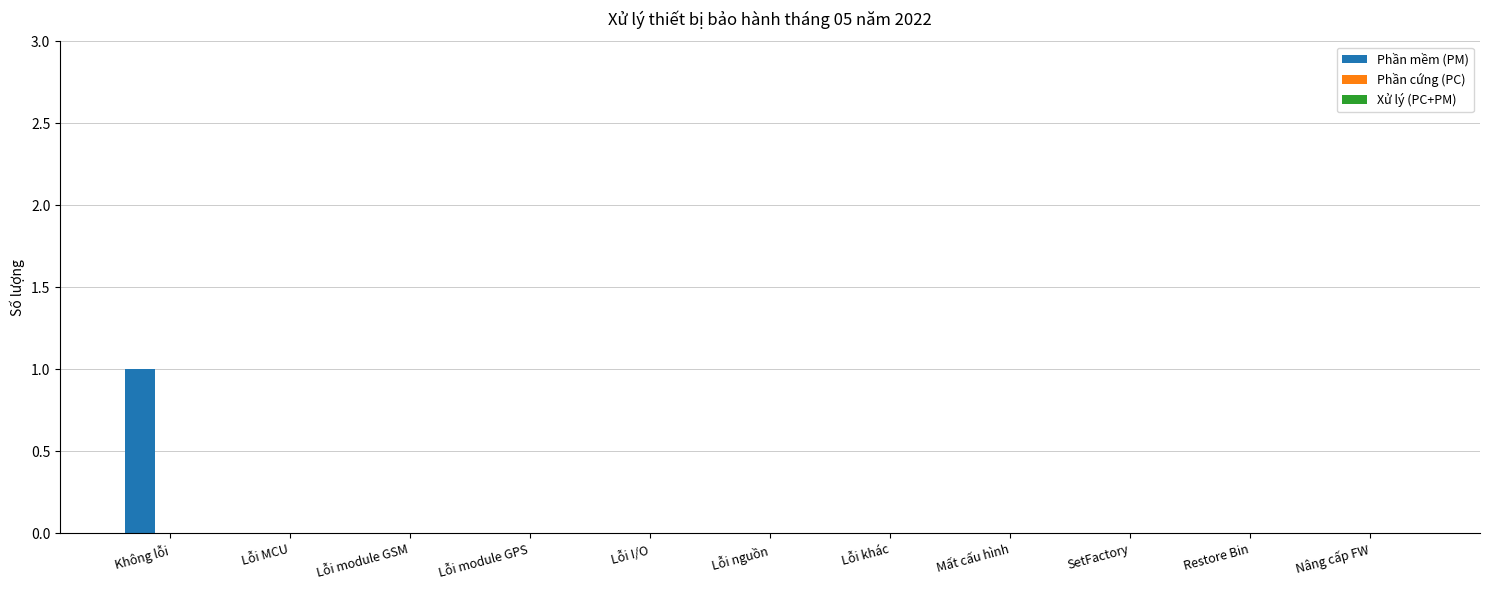

At which category does the chart reach its peak across all series?

Không lỗi